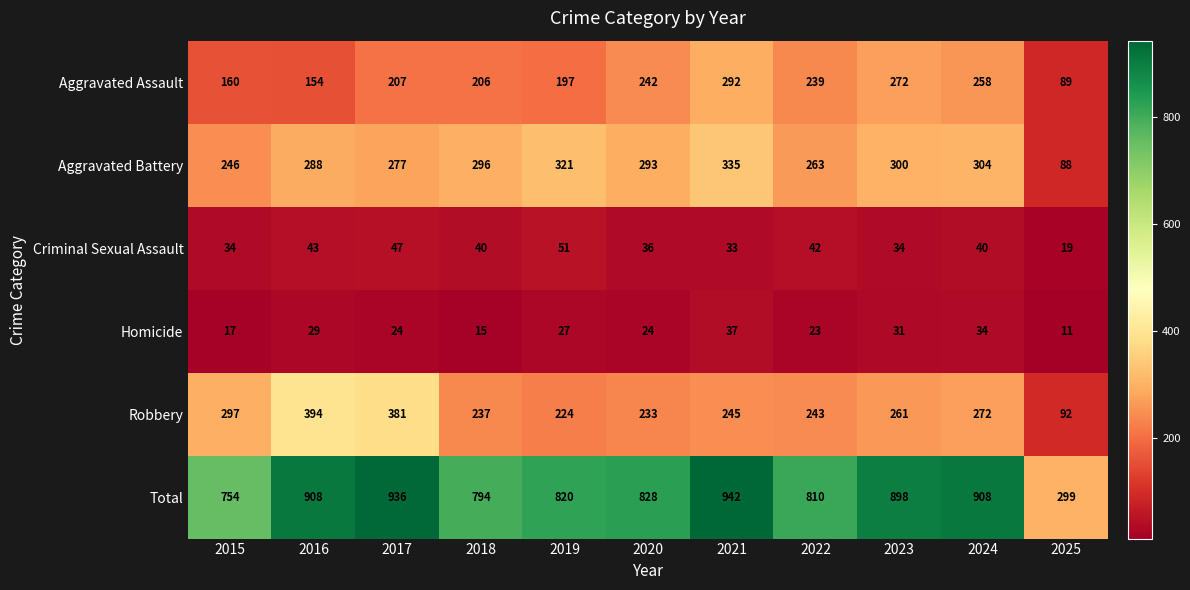

What is the total value across all series at 2023?

1796